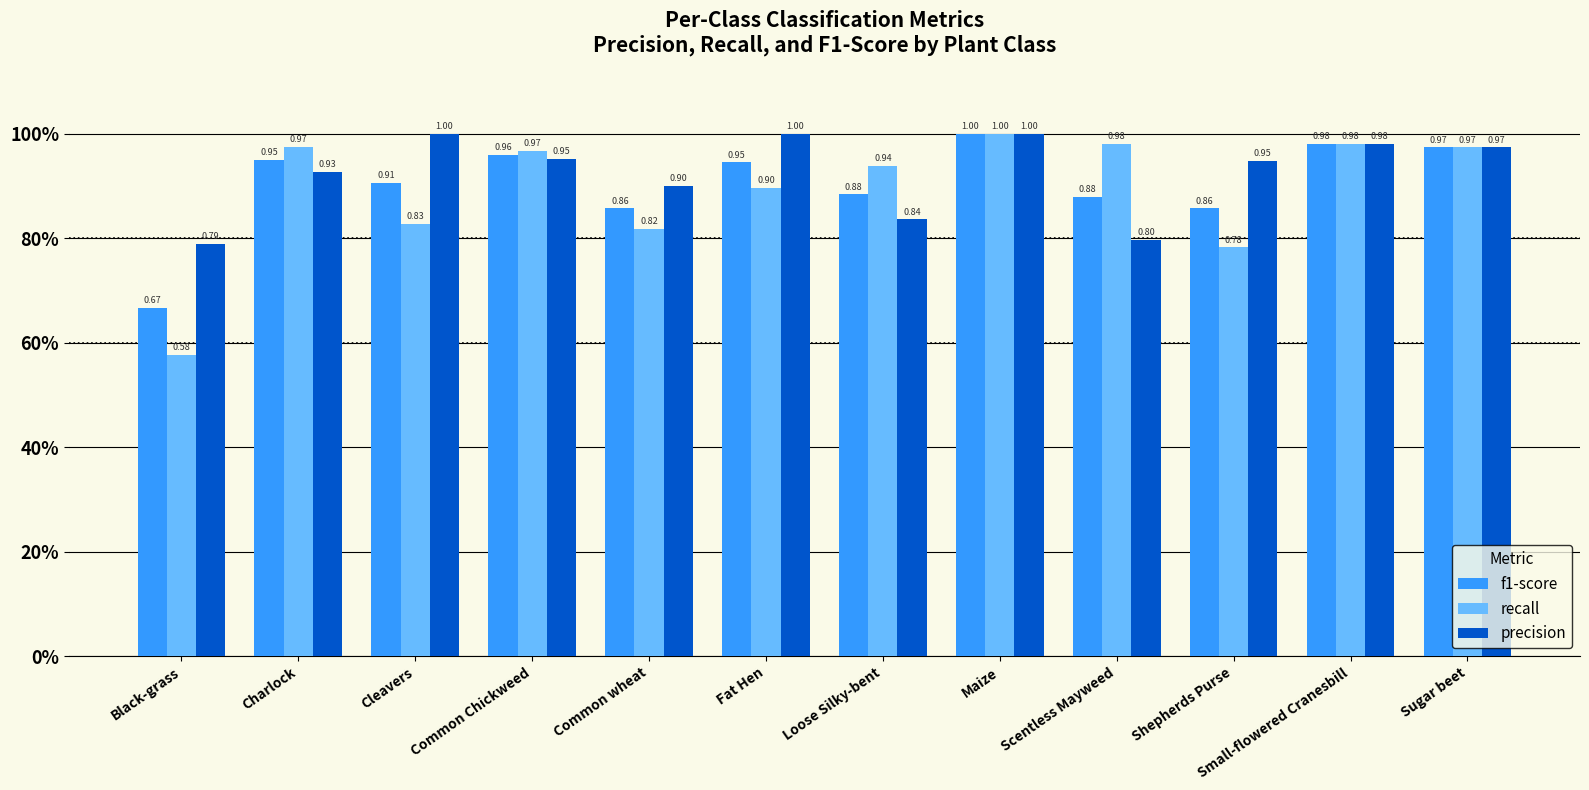

True or false: recall has a value of 0.5 at Common Chickweed.

False